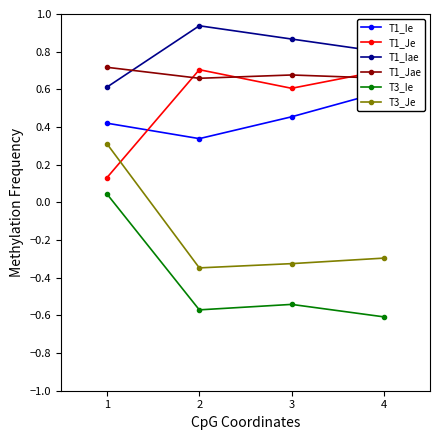

True or false: T1_Iae and T1_Ie intersect in this chart.

False